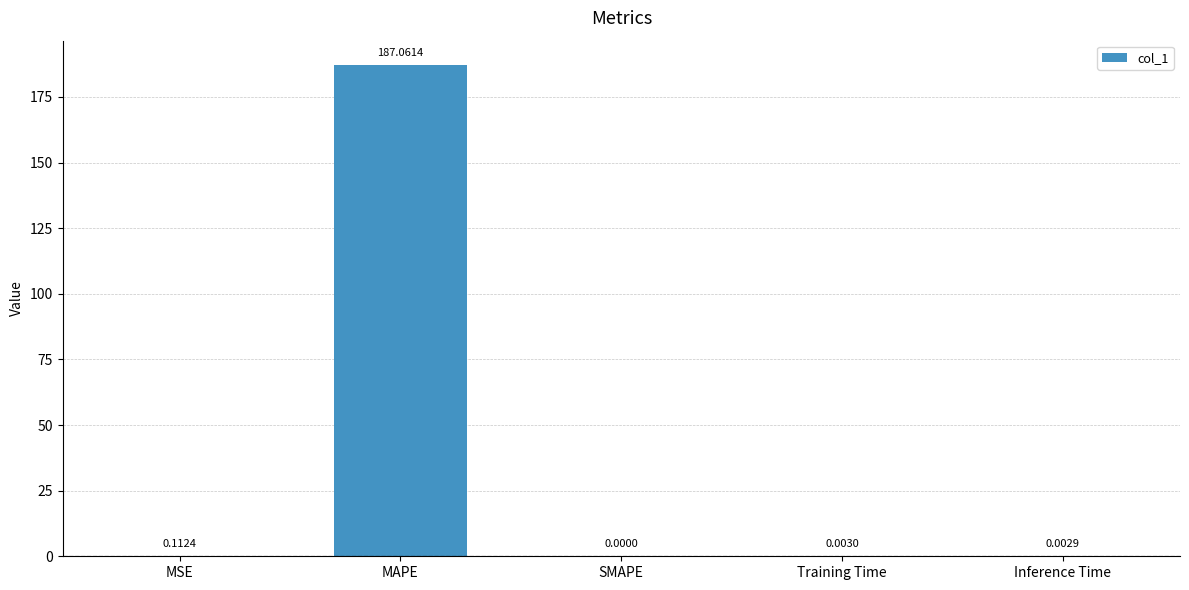

Where is the data nearest to the value 93?

MSE